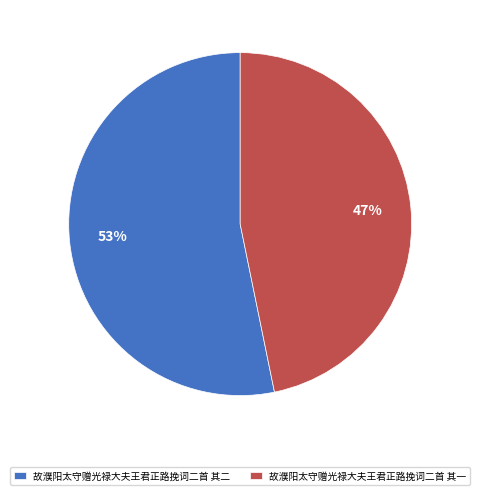

What is the ratio of the value at 故濮阳太守赠光禄大夫王君正路挽词二首 其一 to the value at 故濮阳太守赠光禄大夫王君正路挽词二首 其二?

0.9